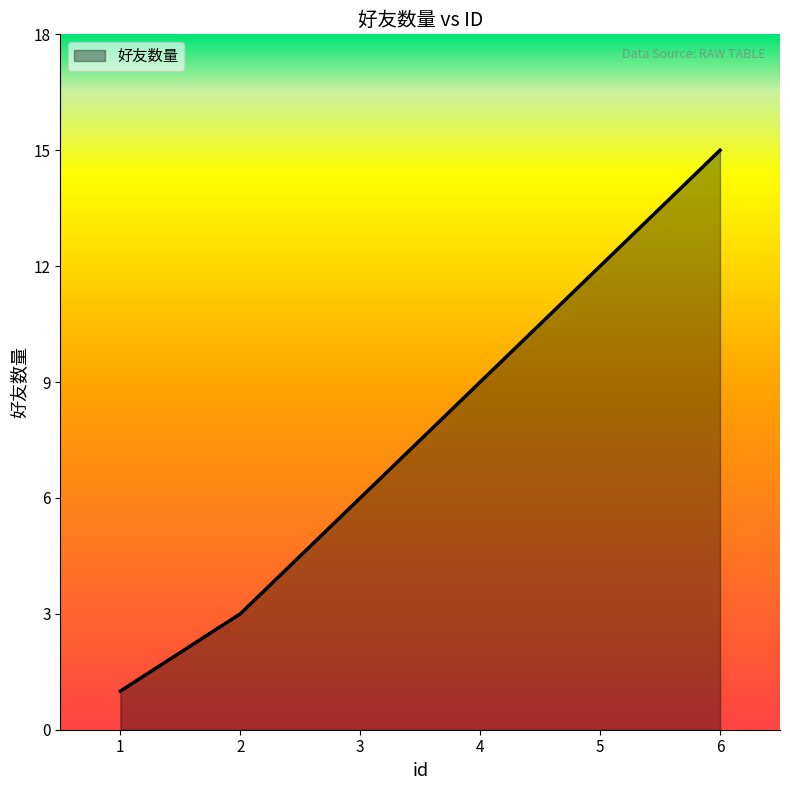

How many series are shown in this chart?

1